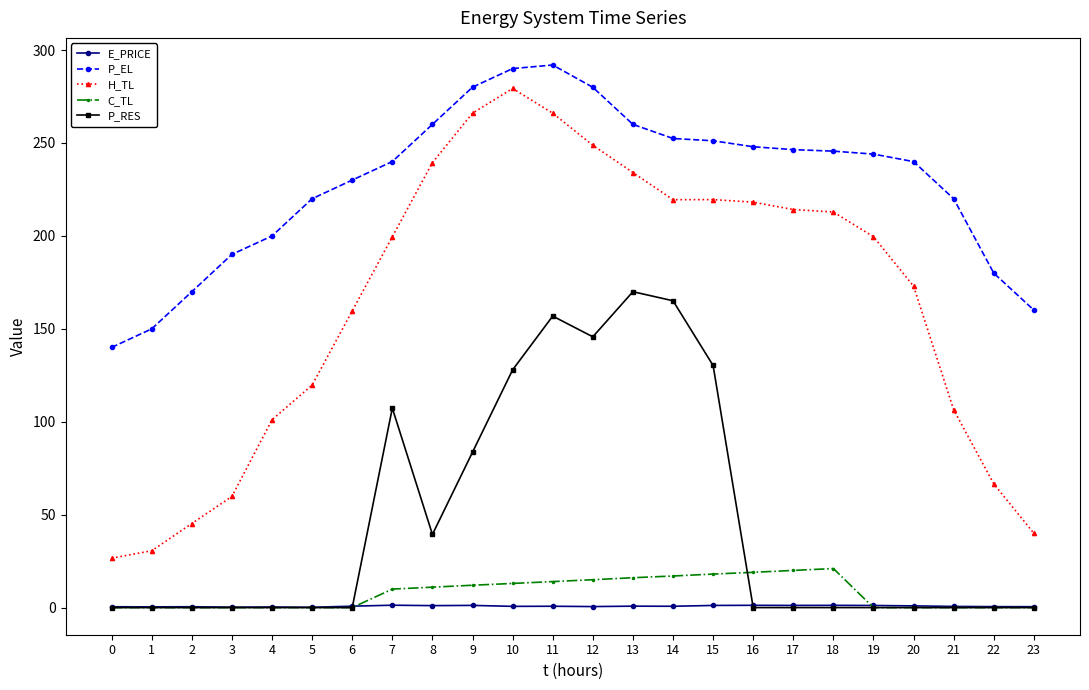

Rank the series by their maximum value, from highest to lowest.

P_EL, H_TL, P_RES, C_TL, E_PRICE